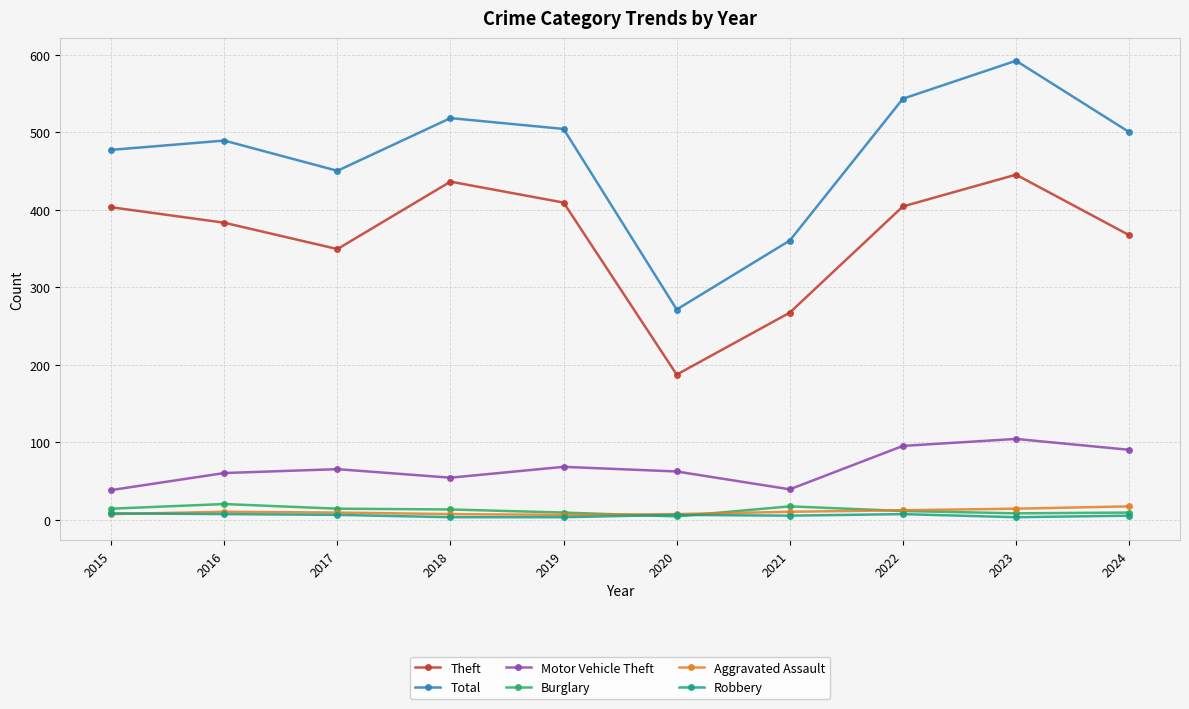

What is the value of the Motor Vehicle Theft point at the 10th from the left?

90